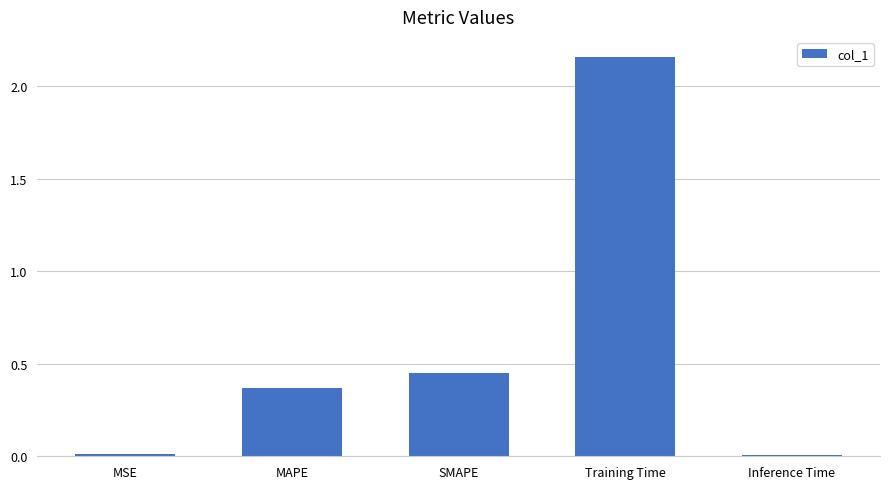

What is the label of the 3rd bar from the left?

SMAPE